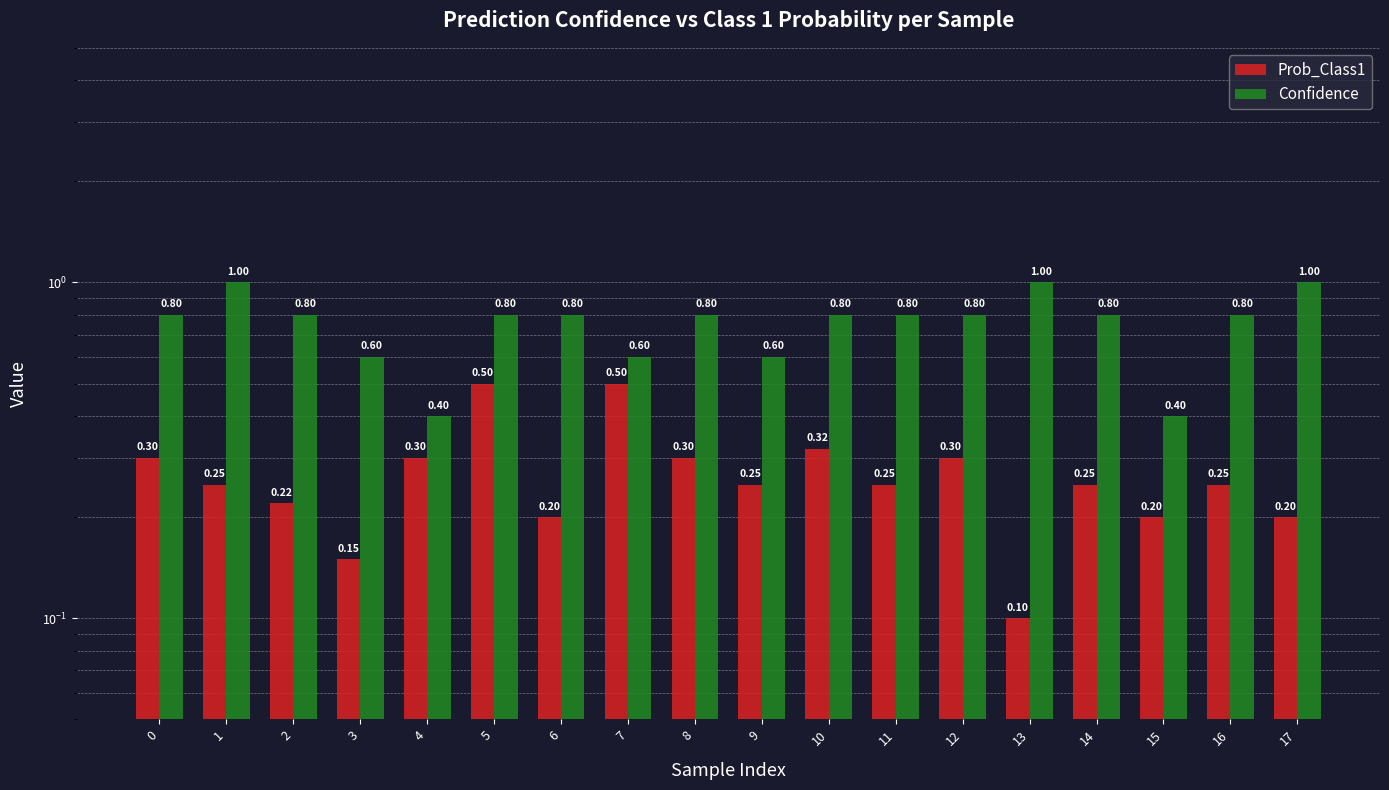

List the labels in order of Prob_Class1 value, smallest first.

13, 3, 6, 15, 17, 2, 1, 9, 11, 14, 16, 0, 4, 8, 12, 10, 5, 7